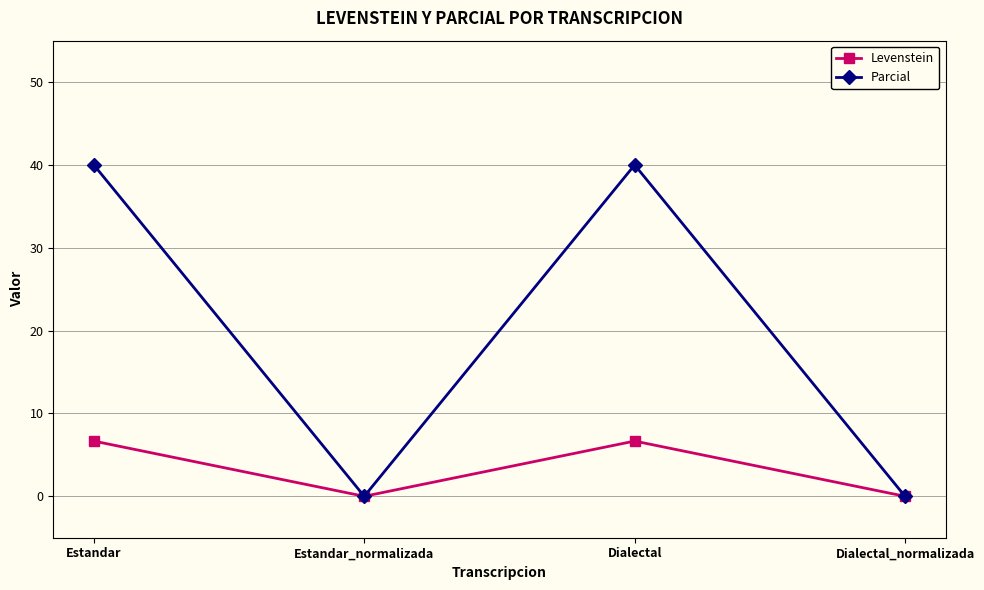

Reading left to right, extract all data points from this chart.

Levenstein: 6.7	0.0	6.7	0.0
Parcial: 40.0	0.0	40.0	0.0